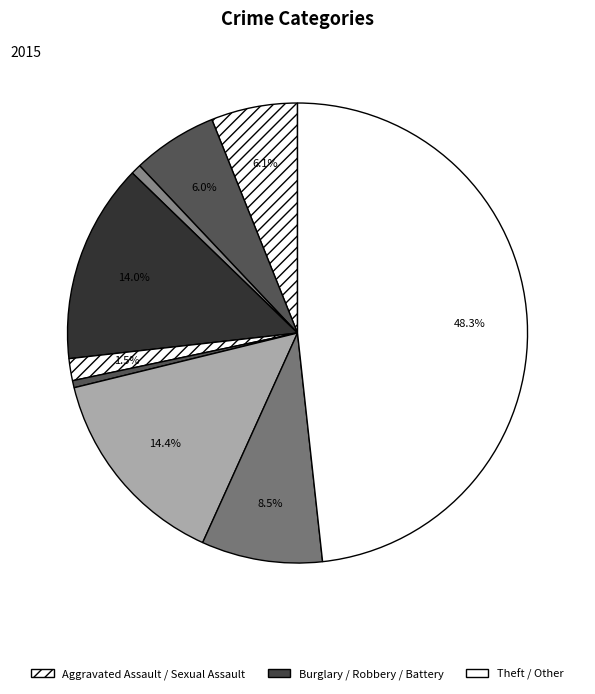

To the nearest percent, what is the difference between the largest and smallest slice percentages?

48%